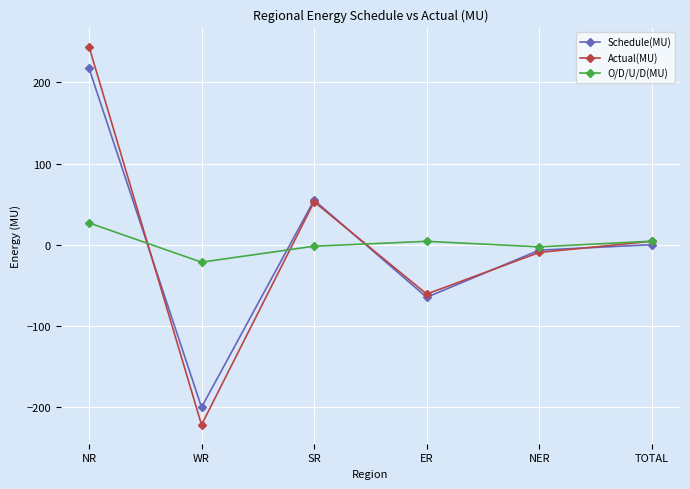

Between which two adjacent categories do Actual(MU) and O/D/U/D(MU) first intersect?

NR and WR